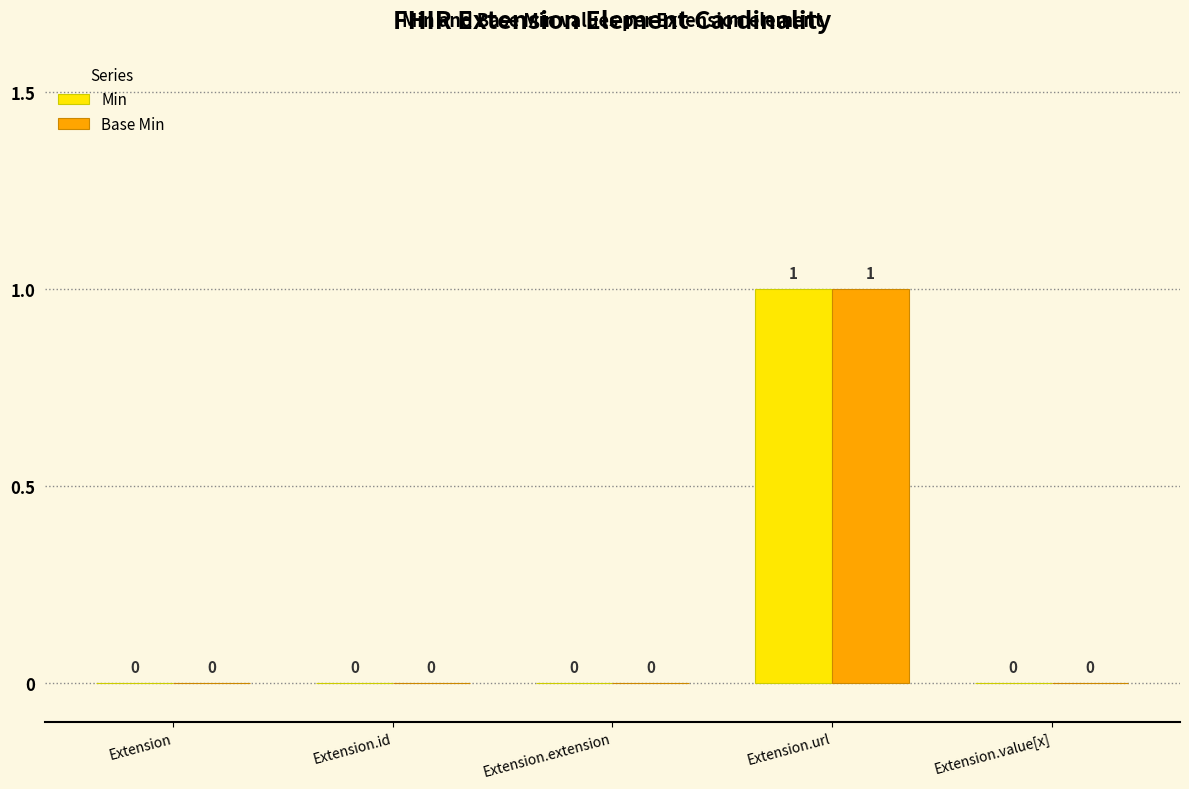

How many Min values are between 0 and 1?

5